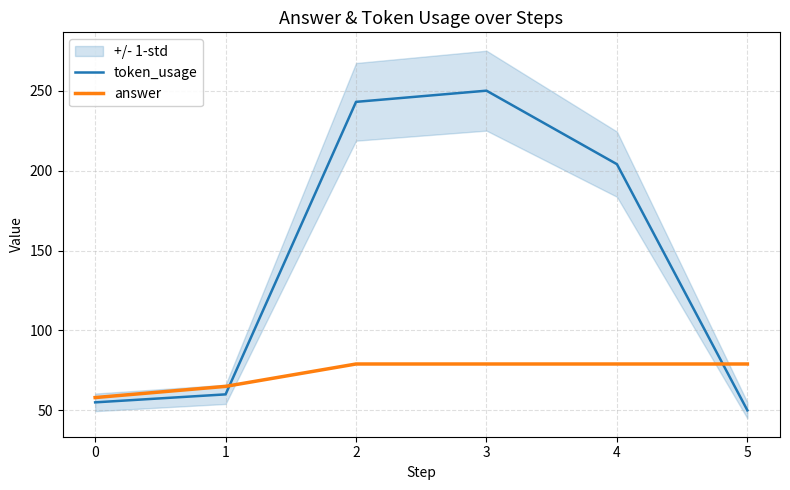

Is the value of token_usage at 2 greater than the value of answer at 0?

Yes